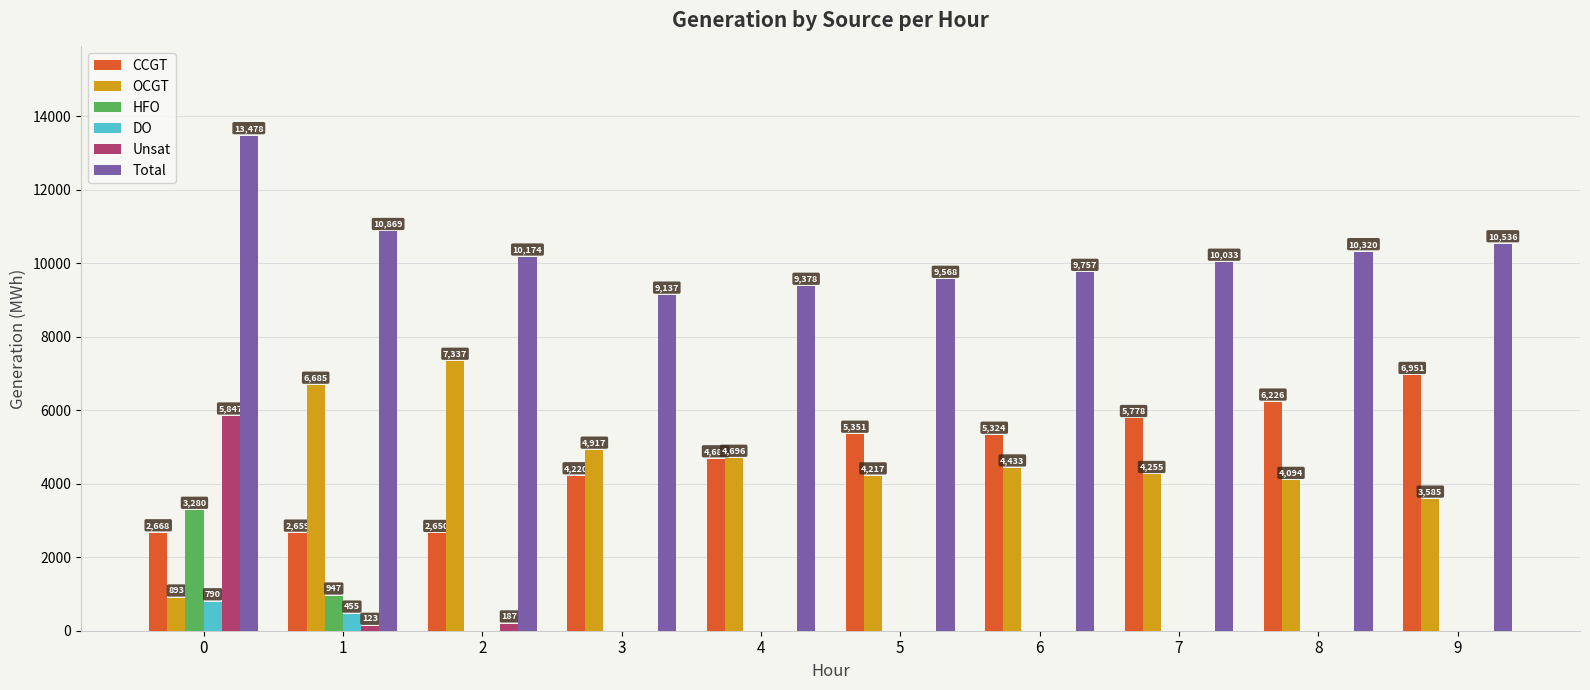

What are all the series names shown in the legend?

CCGT, OCGT, HFO, DO, Unsat, Total